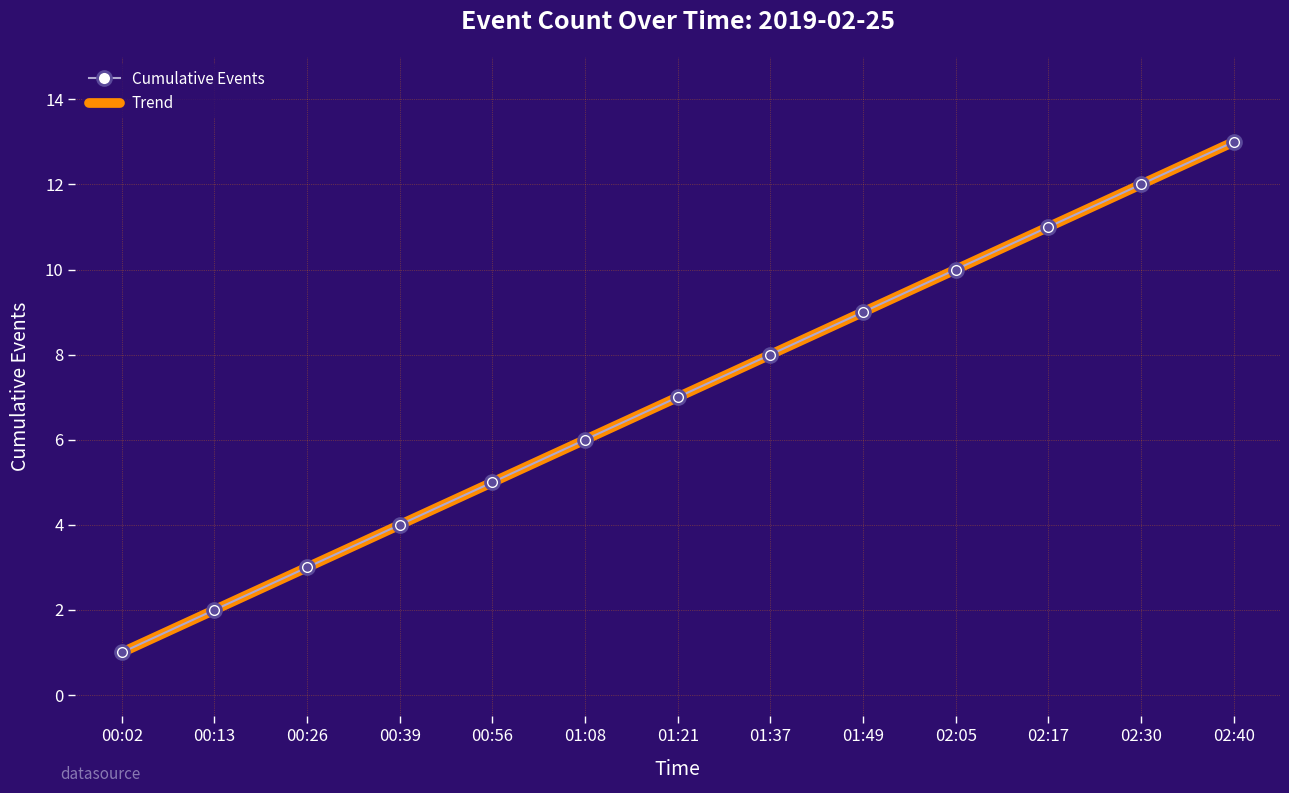

Which has a higher value, 01:21 or 02:17?

02:17